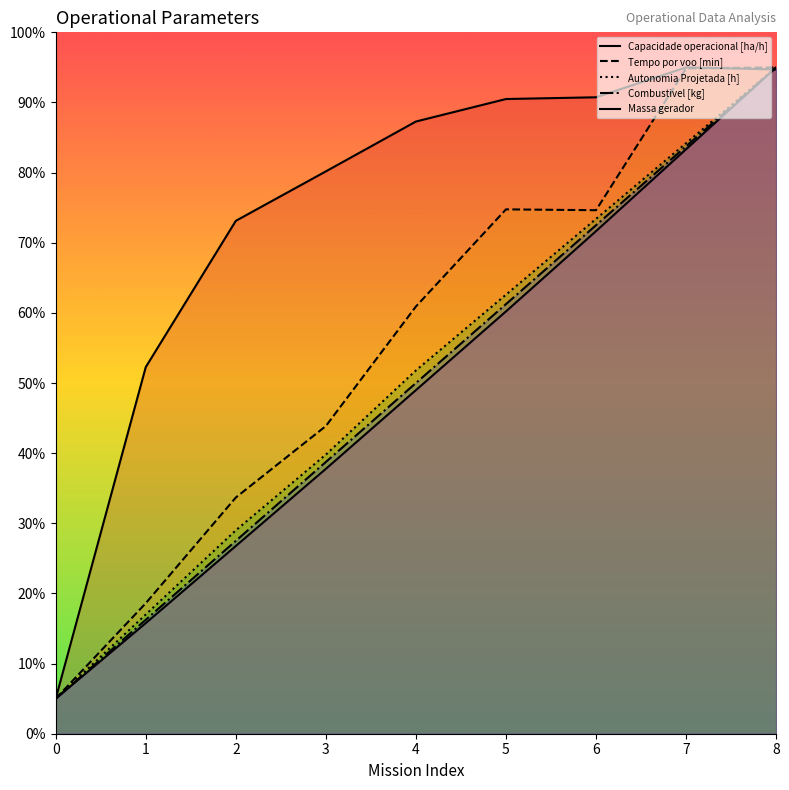

How many interior local valleys does the Tempo por voo [min] series have?

1